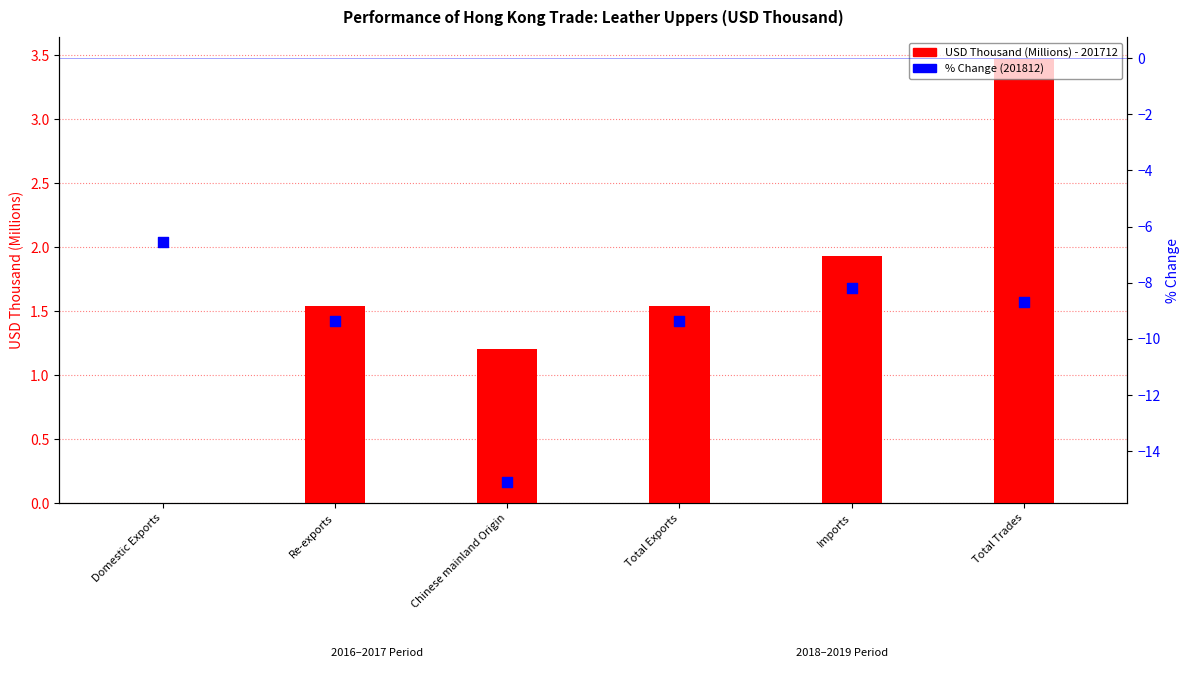

Which series contains the lowest Y value?

% Change (201812)